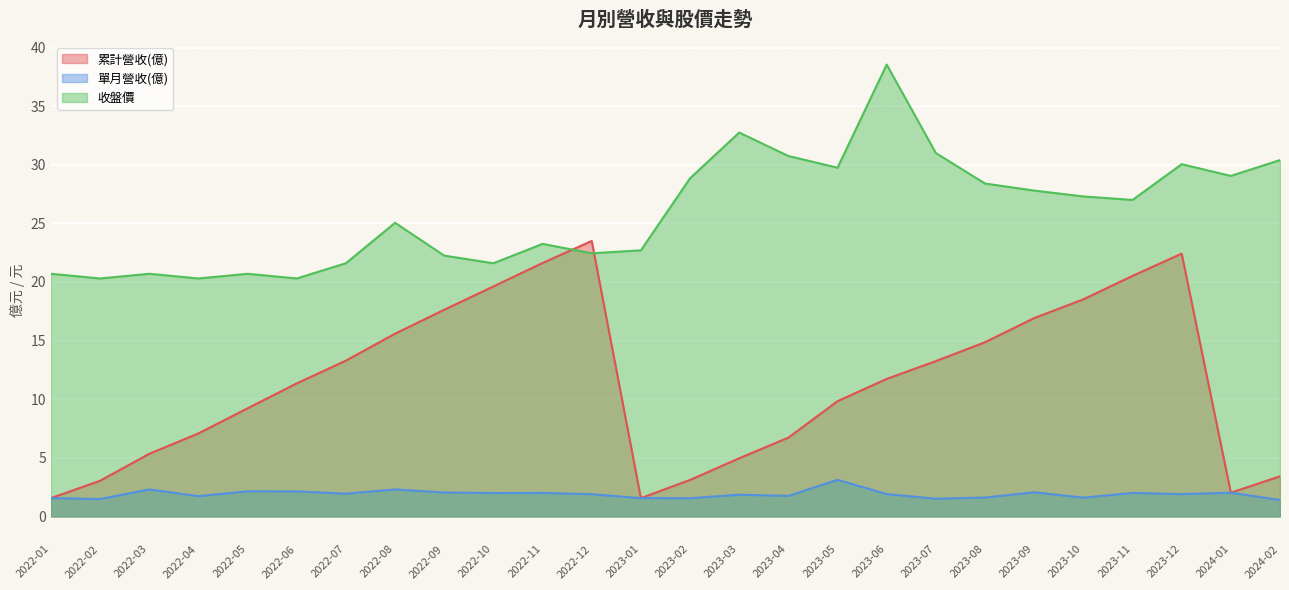

How many lines are shown in the chart?

3